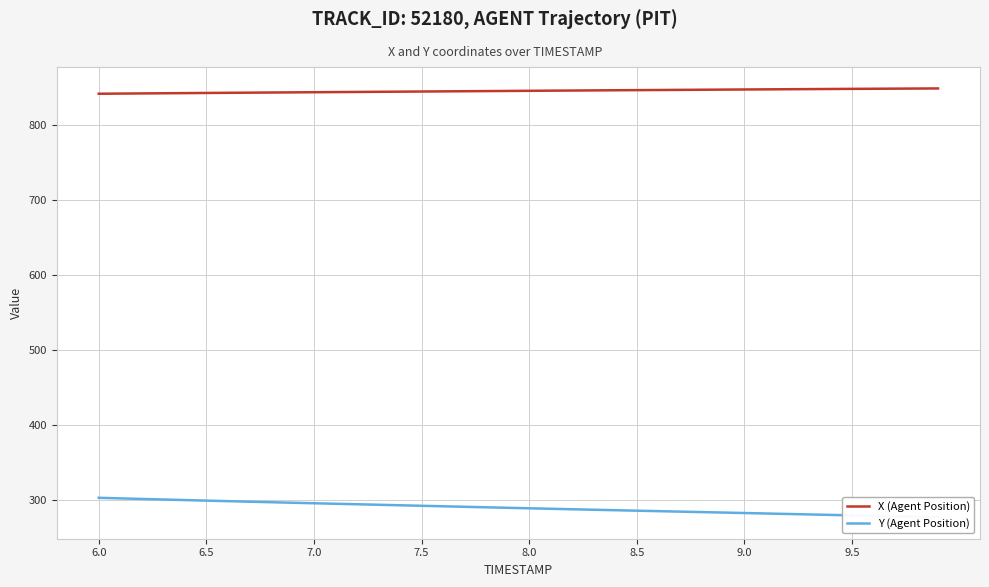

Which series has the largest range (max minus min)?

Y (Agent Position)